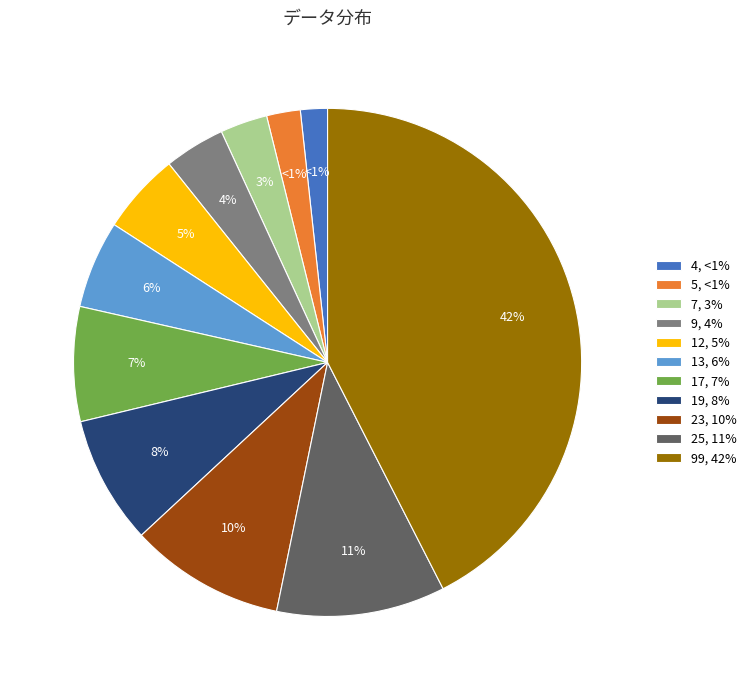

Is it true that 17 is 7% of the pie?

True